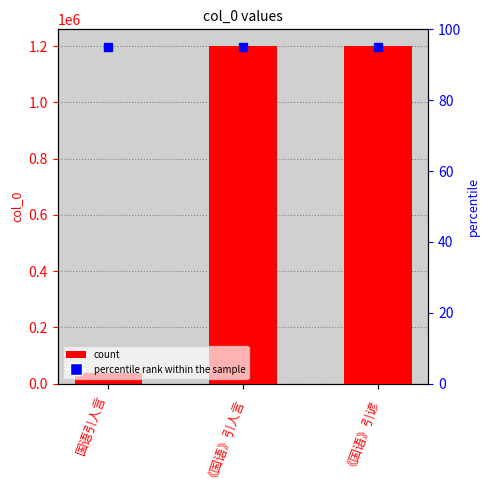

Which has a higher value, 《国语》引人言 or 国语引人言?

《国语》引人言